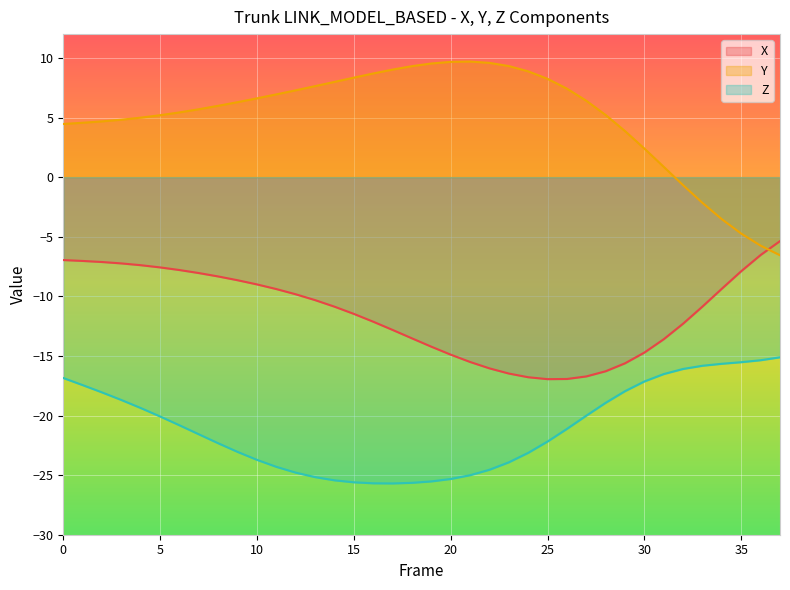

At which label is X closest to -11?

14